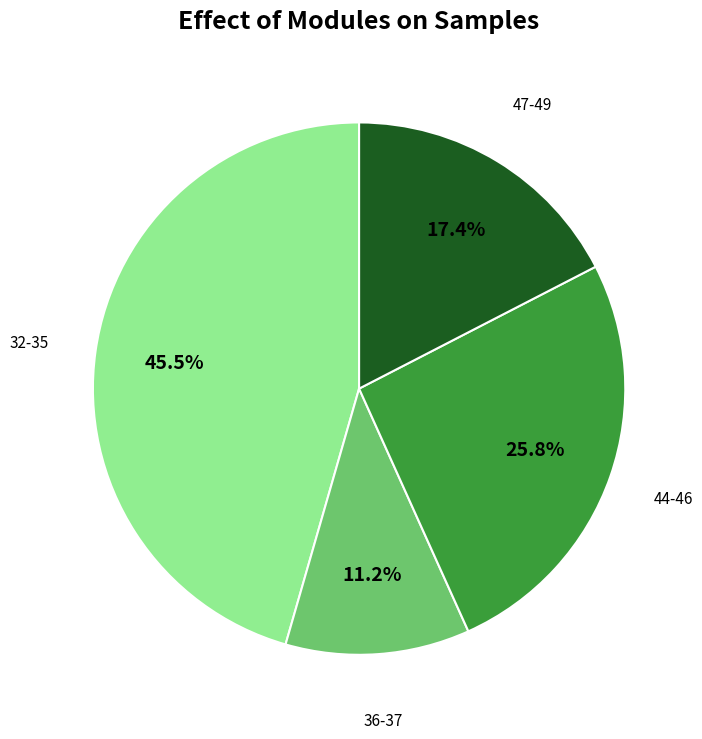

Is there any slice that represents more than half of the pie?

No